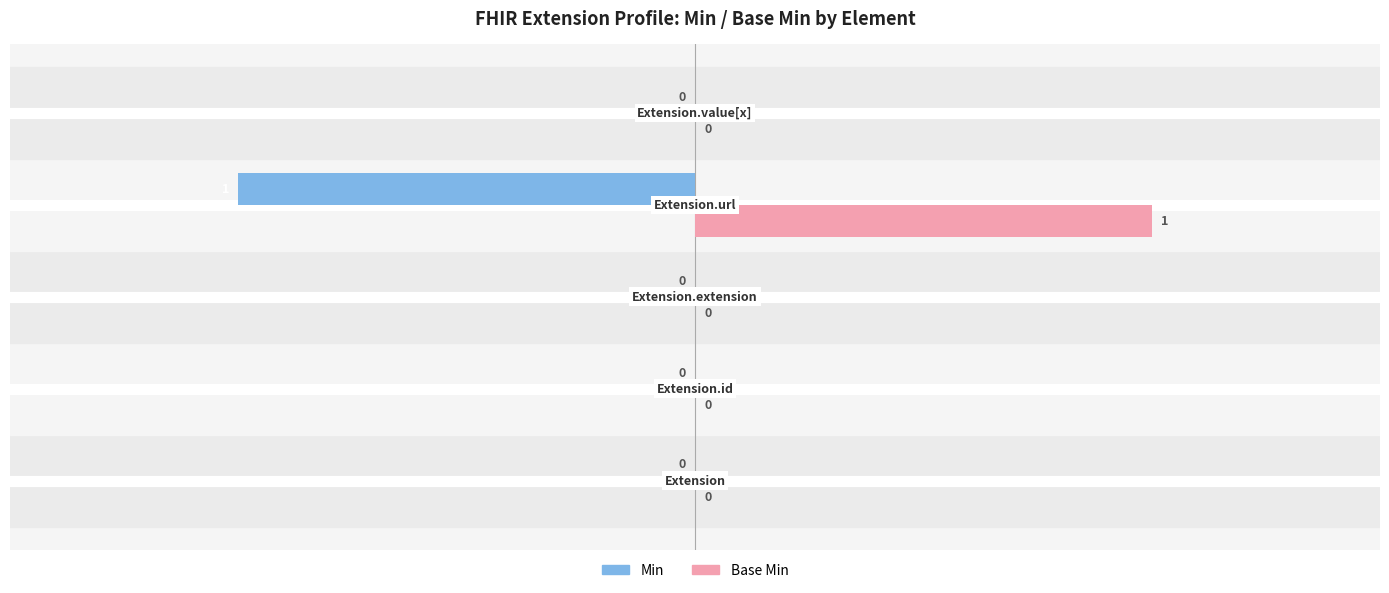

Which series has the largest total across all categories?

Base Min